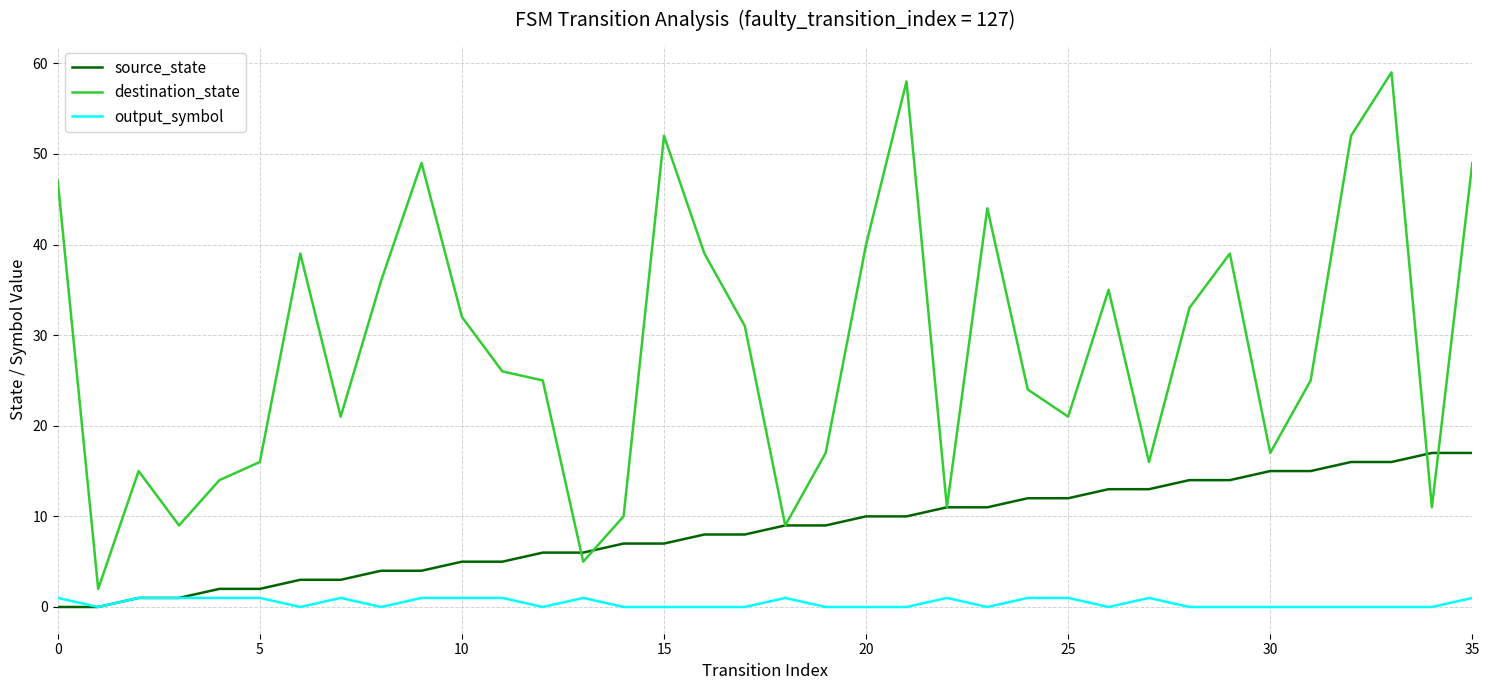

What is the sum of all output_symbol values?

16